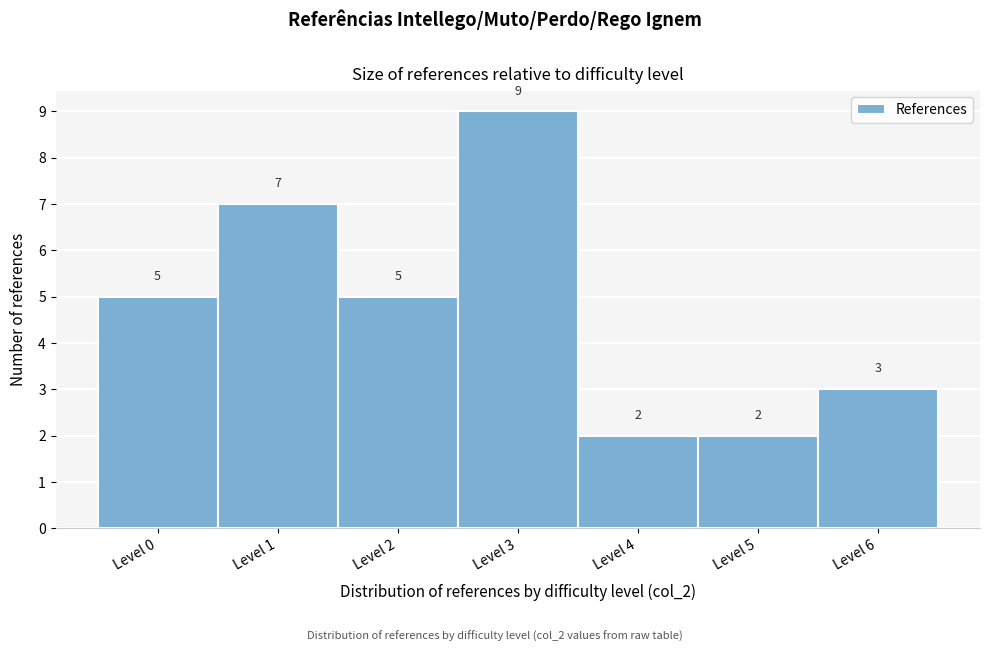

Reading left to right, what are all the values shown in this chart?

5	7	5	9	2	2	3